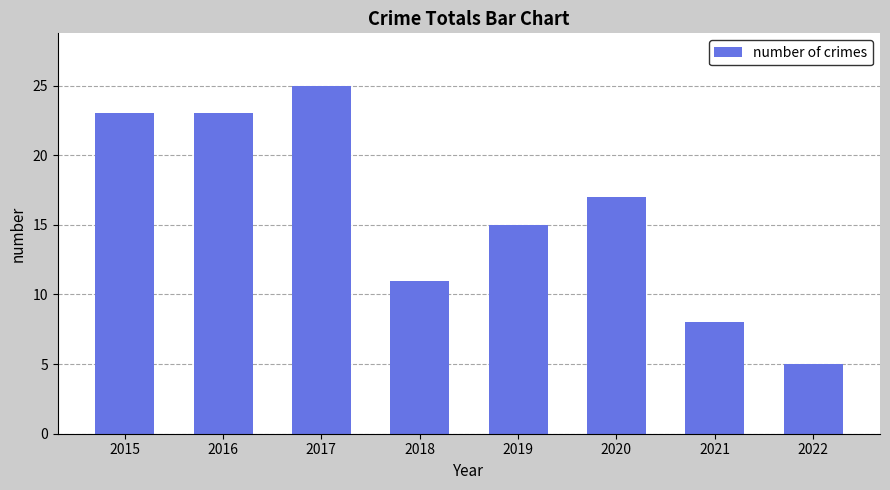

What is the ratio of the value at 2022 to the value at 2019?

0.3